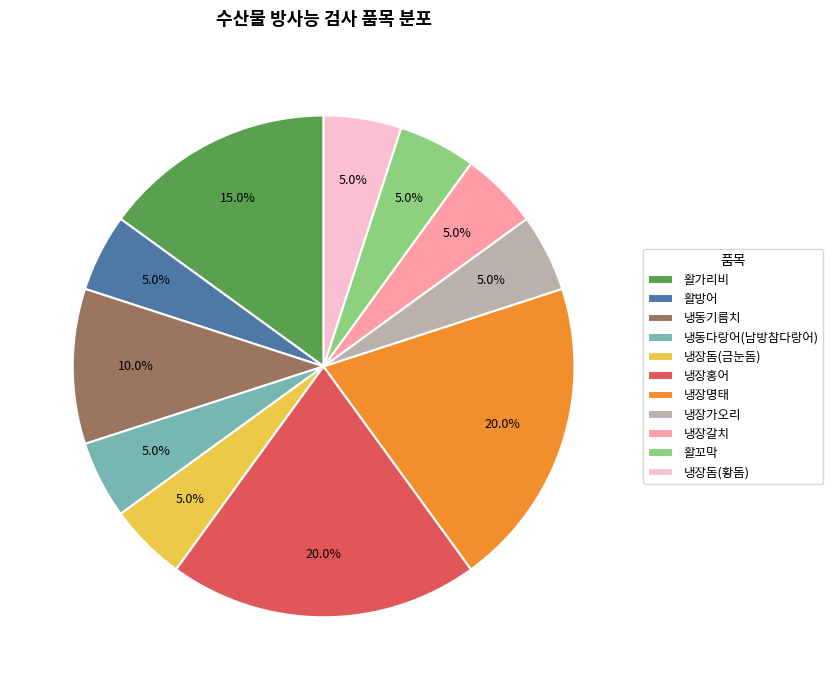

How much of the chart is everything except 냉장명태?

80.0%